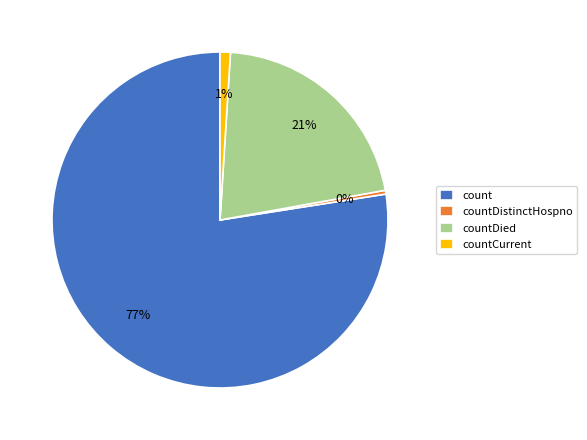

To the nearest percent, what portion does countDied represent?

21%